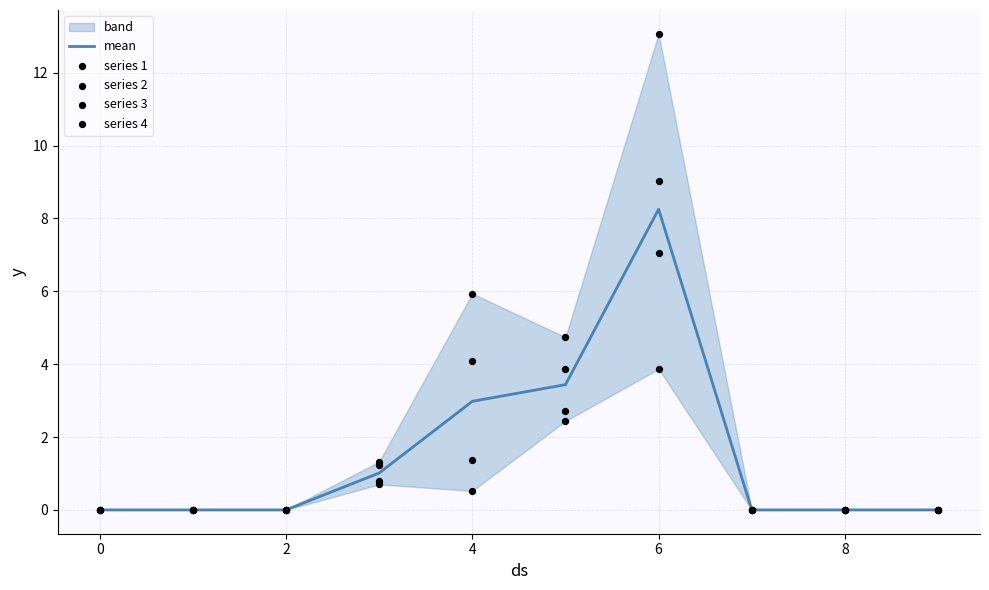

Which category has the highest value in the mean series?

6